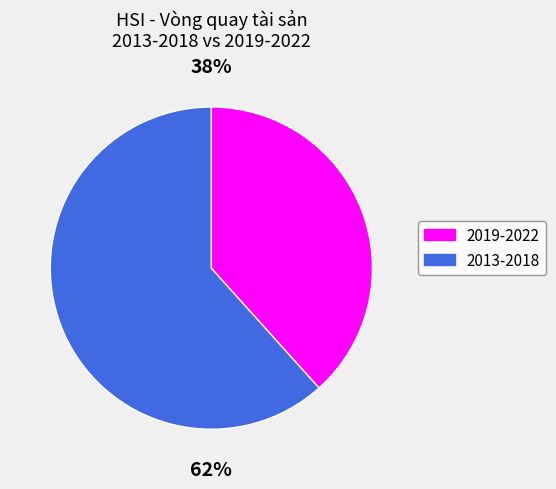

The 2014 slice represents 2% of the pie. True or false?

False